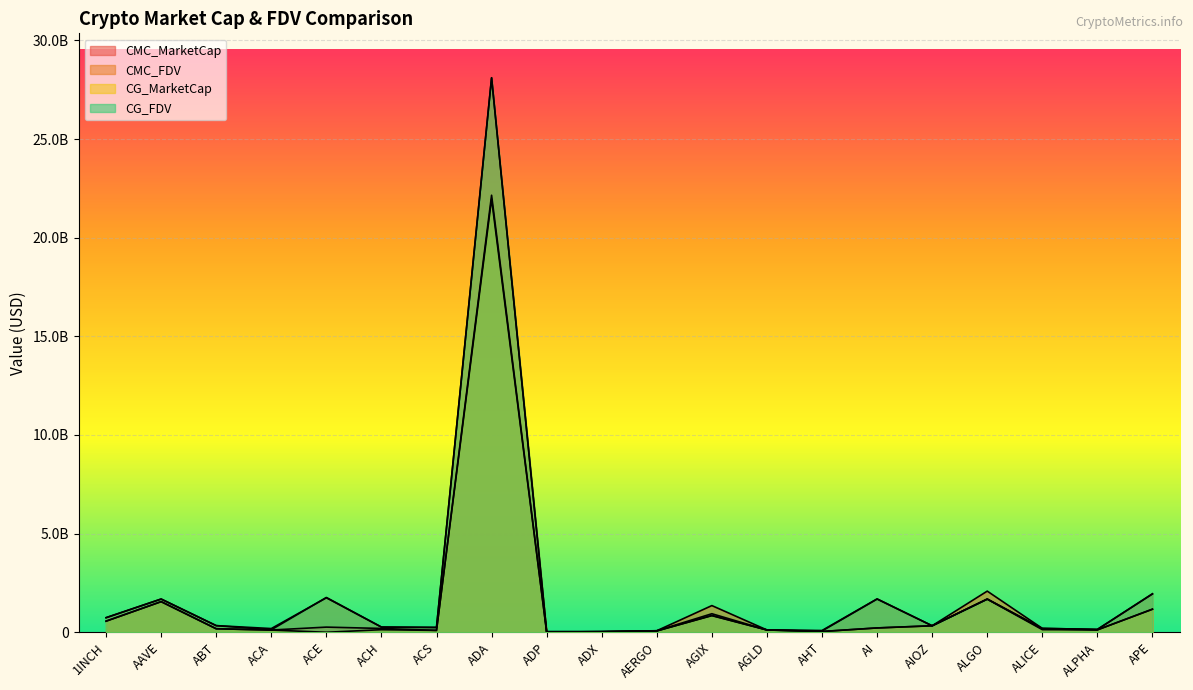

What is the total value across all series at ACS?

678751070.0